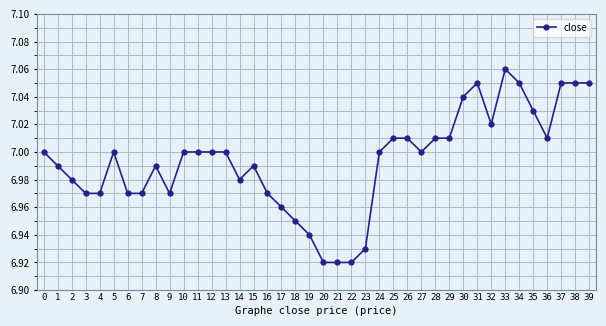

How many series are shown in this chart?

1